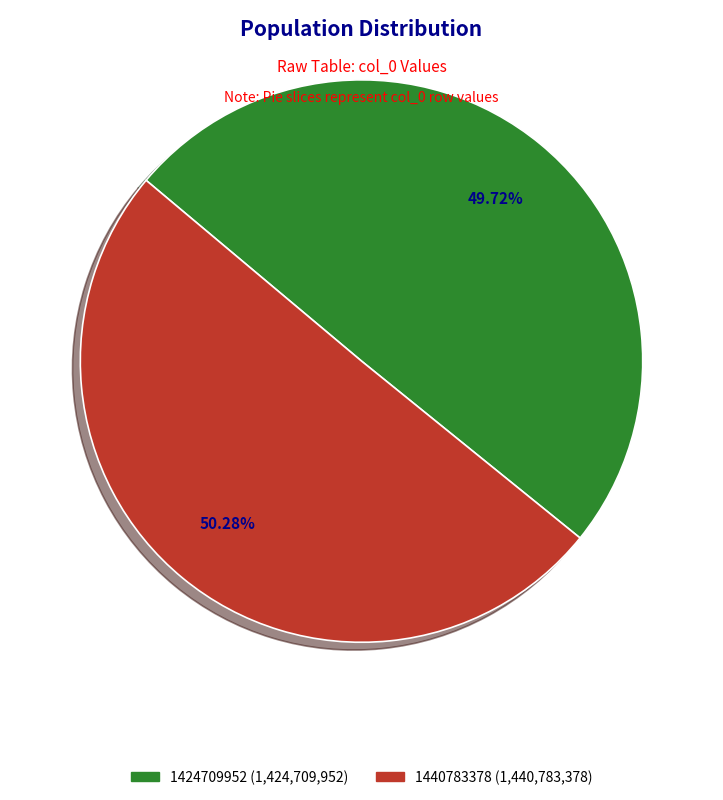

What is the ratio of the value at 1424709952 to the value at 1440783378?

1.0